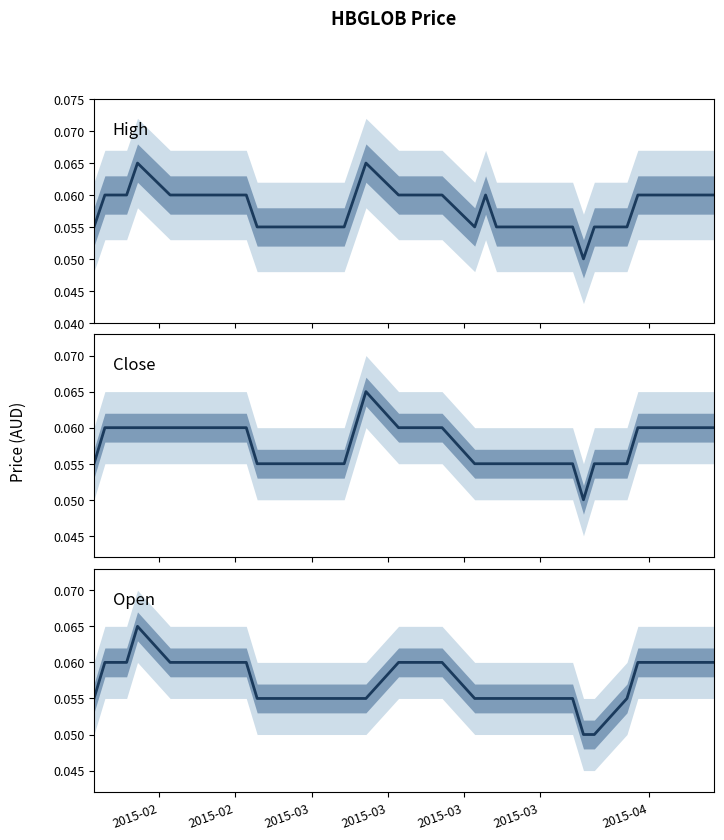

Count the number of data series in this chart.

3